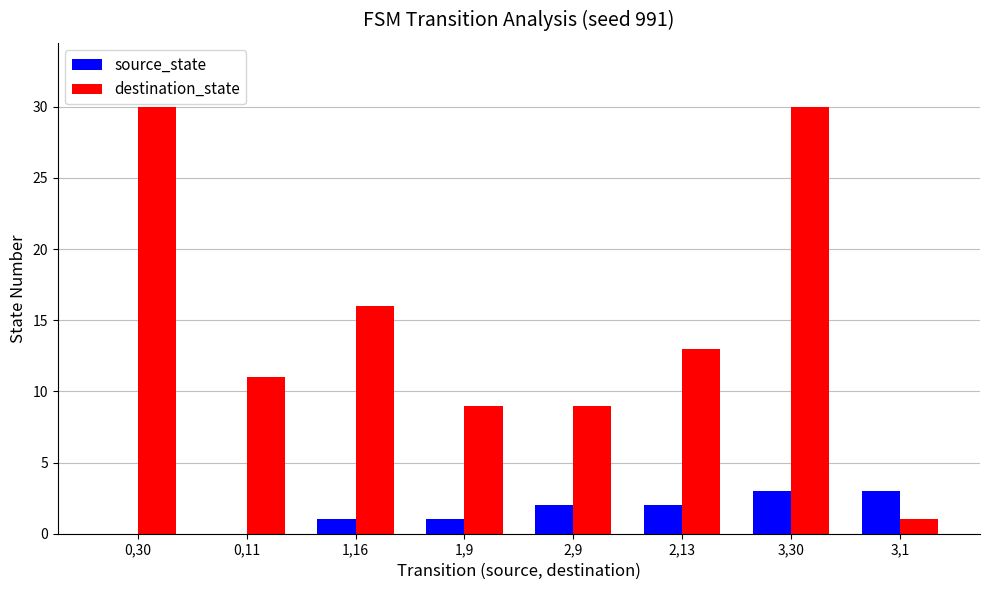

What is the average value of the destination_state series?

15